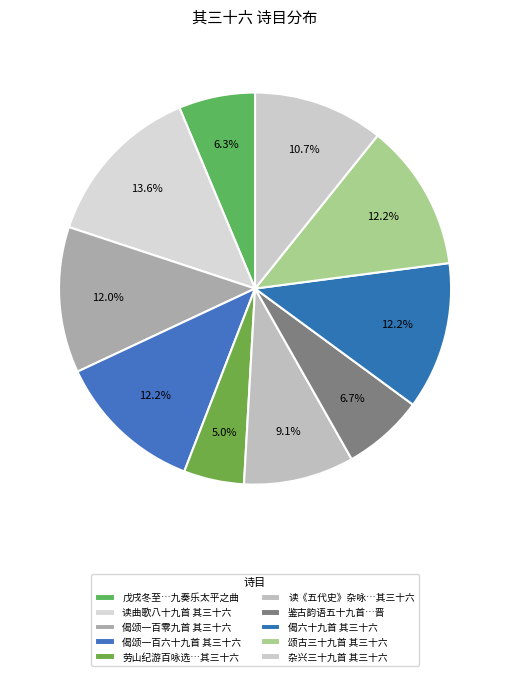

Is the sum of 偈颂一百零九首 其三十六 and 杂兴三十九首 其三十六 greater than half?

No